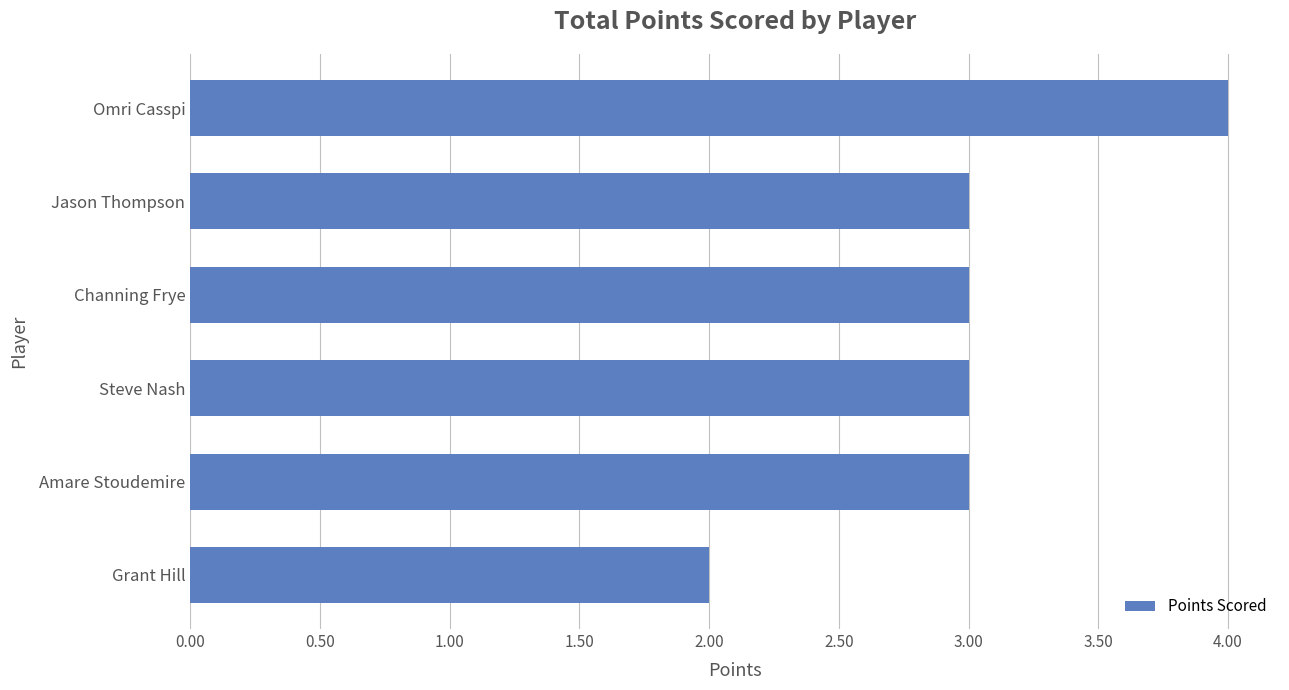

The chart shows a value of 4 at Amare Stoudemire. True or false?

False